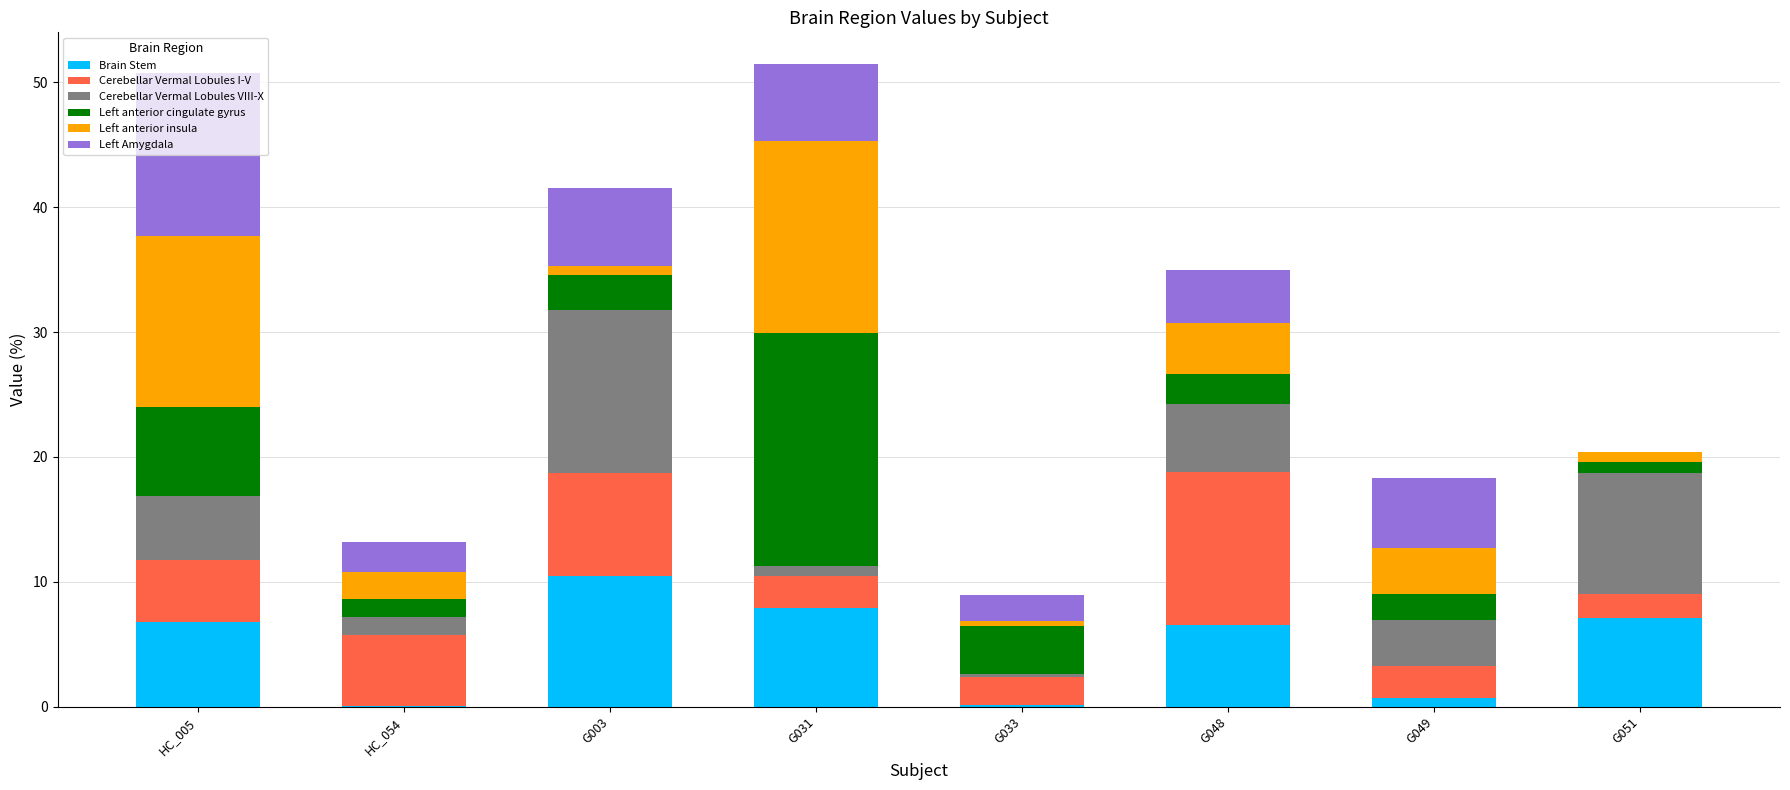

What is the maximum value for Brain Stem?

10.5